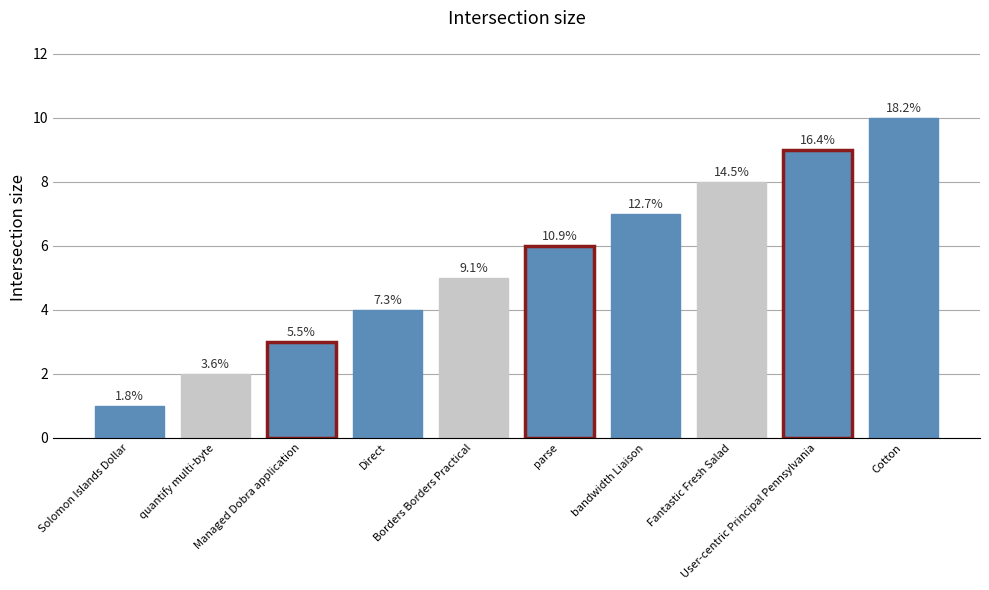

Where is the data nearest to the value 5?

Borders Borders Practical